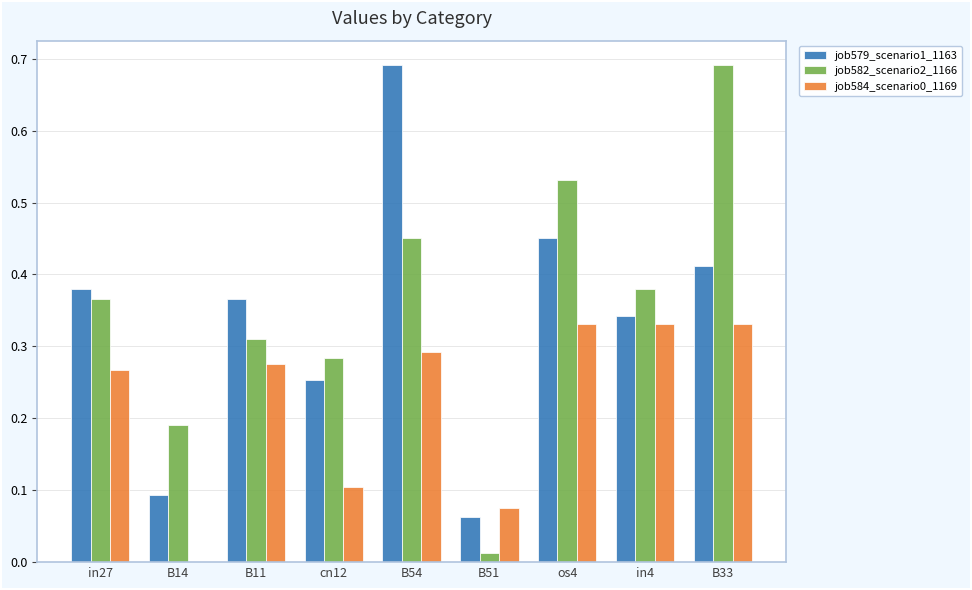

What is the sum of all job584_scenario0_1169 values?

2.0